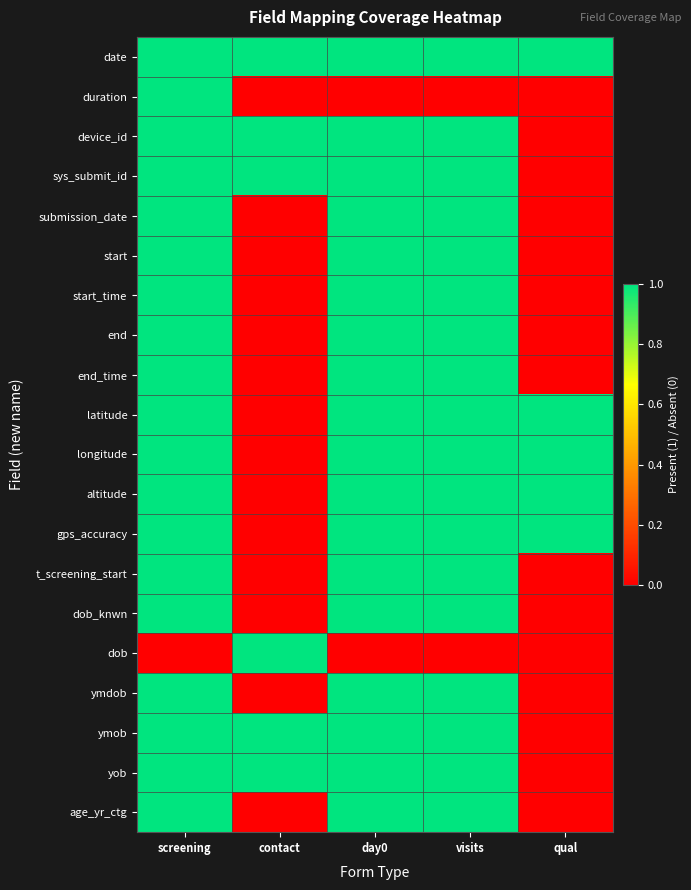

Reading left to right, transcribe all the data shown in this chart.

date: screening=1	contact=1	day0=1	visits=1	qual=1
duration: screening=1	contact=0	day0=0	visits=0	qual=0
device_id: screening=1	contact=1	day0=1	visits=1	qual=0
sys_submit_id: screening=1	contact=1	day0=1	visits=1	qual=0
submission_date: screening=1	contact=0	day0=1	visits=1	qual=0
start: screening=1	contact=0	day0=1	visits=1	qual=0
start_time: screening=1	contact=0	day0=1	visits=1	qual=0
end: screening=1	contact=0	day0=1	visits=1	qual=0
end_time: screening=1	contact=0	day0=1	visits=1	qual=0
latitude: screening=1	contact=0	day0=1	visits=1	qual=1
longitude: screening=1	contact=0	day0=1	visits=1	qual=1
altitude: screening=1	contact=0	day0=1	visits=1	qual=1
gps_accuracy: screening=1	contact=0	day0=1	visits=1	qual=1
t_screening_start: screening=1	contact=0	day0=1	visits=1	qual=0
dob_knwn: screening=1	contact=0	day0=1	visits=1	qual=0
dob: screening=0	contact=1	day0=0	visits=0	qual=0
ymdob: screening=1	contact=0	day0=1	visits=1	qual=0
ymob: screening=1	contact=1	day0=1	visits=1	qual=0
yob: screening=1	contact=1	day0=1	visits=1	qual=0
age_yr_ctg: screening=1	contact=0	day0=1	visits=1	qual=0